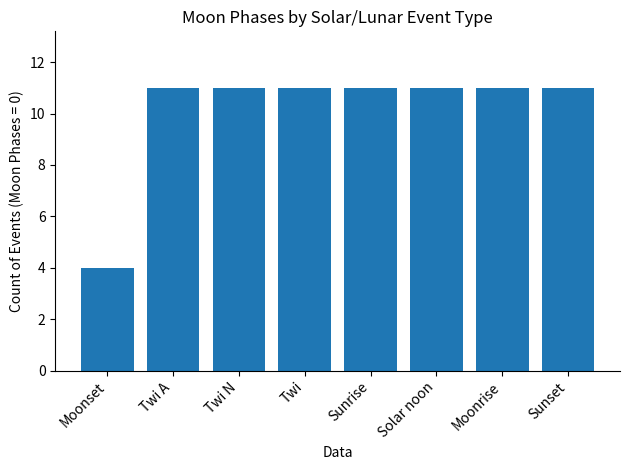

Reading left to right, transcribe all the data shown in this chart.

4	11	11	11	11	11	11	11